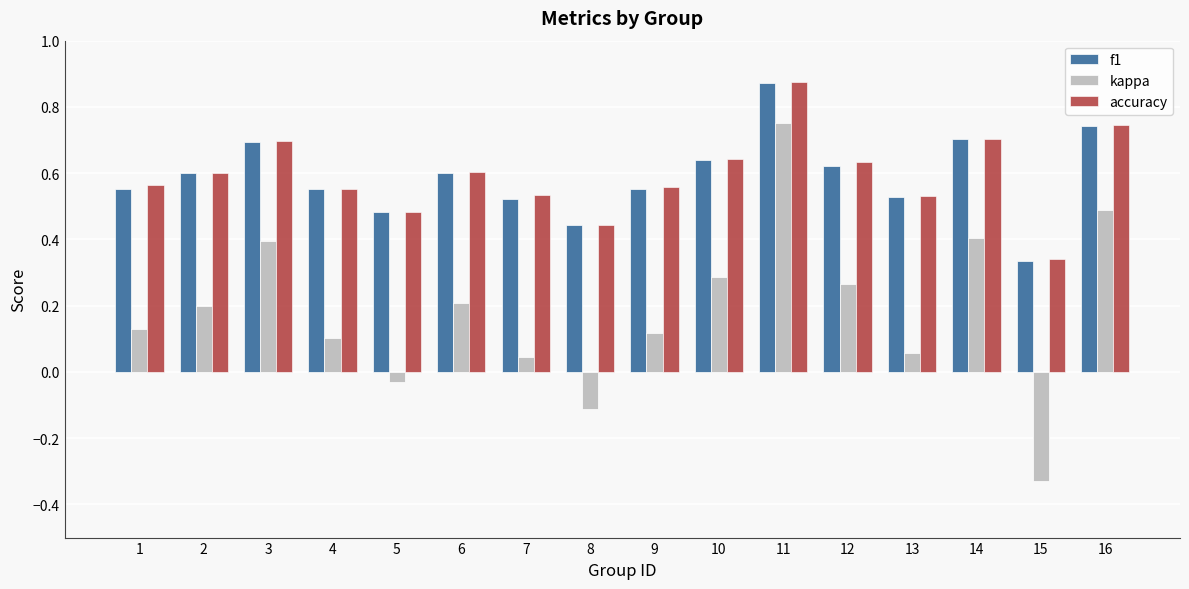

What is the sum of all accuracy values?

9.5